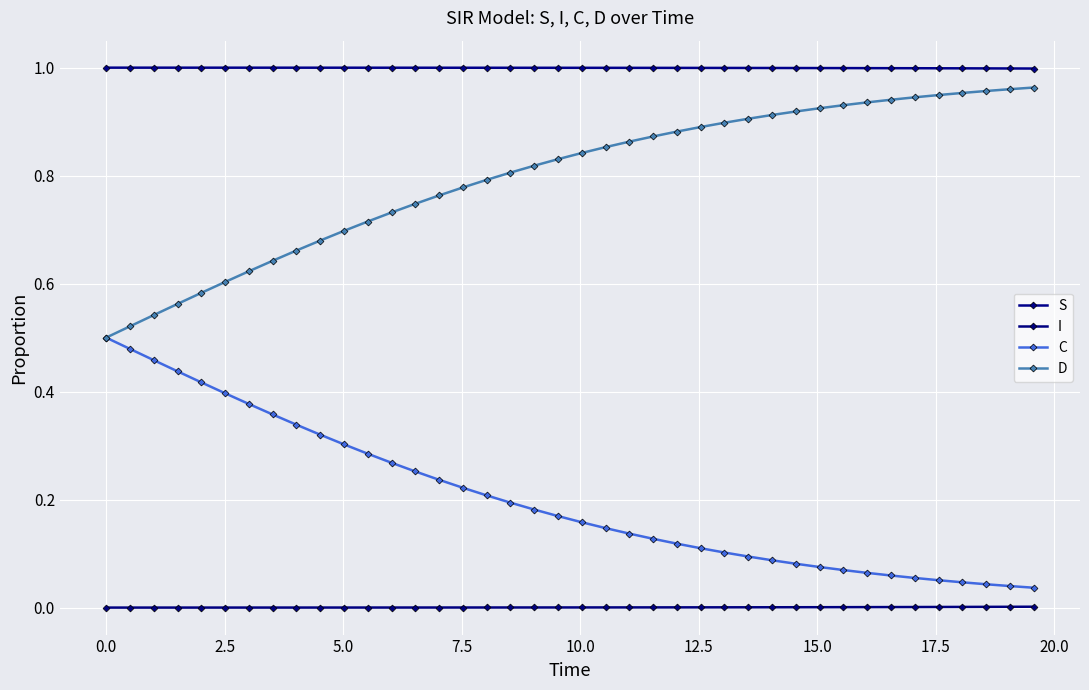

What are all the series names shown in the legend?

S, I, C, D